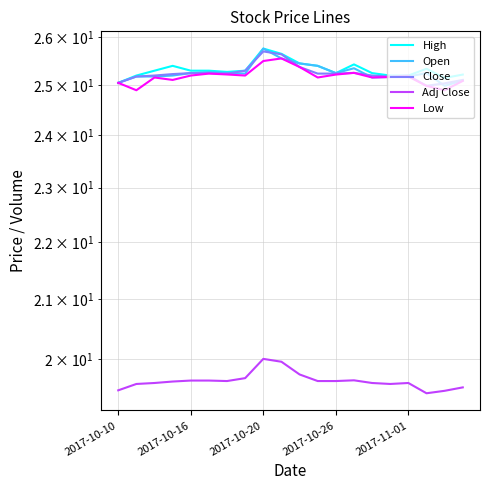

The value of Adj Close at 10 is 13.5. True or false?

False